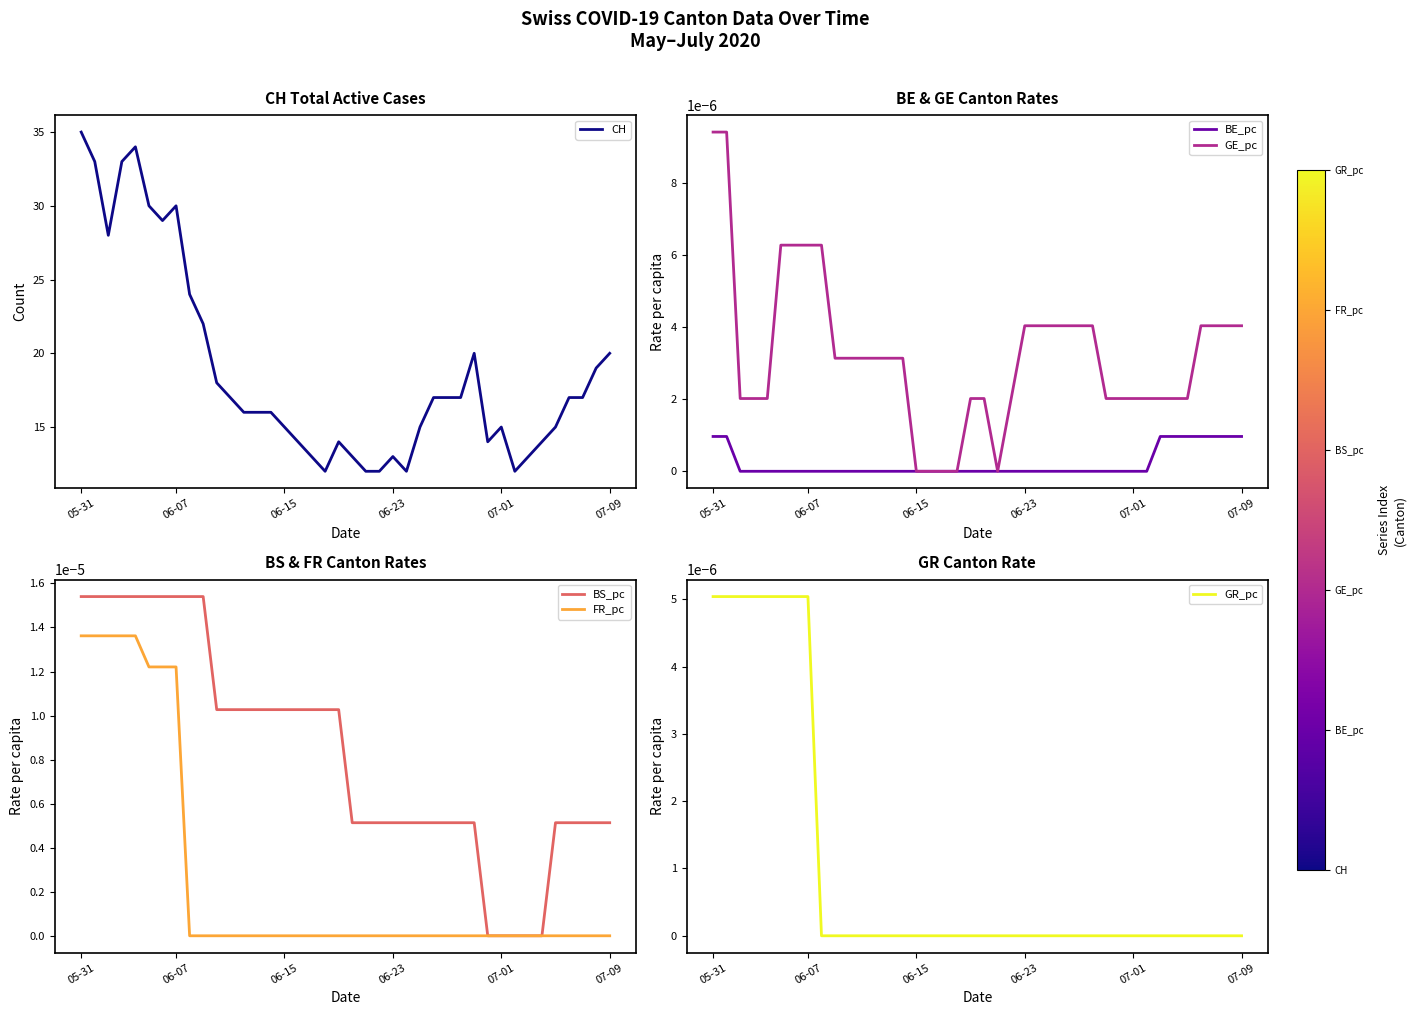

Which category has the highest value in the CH series?

05-31